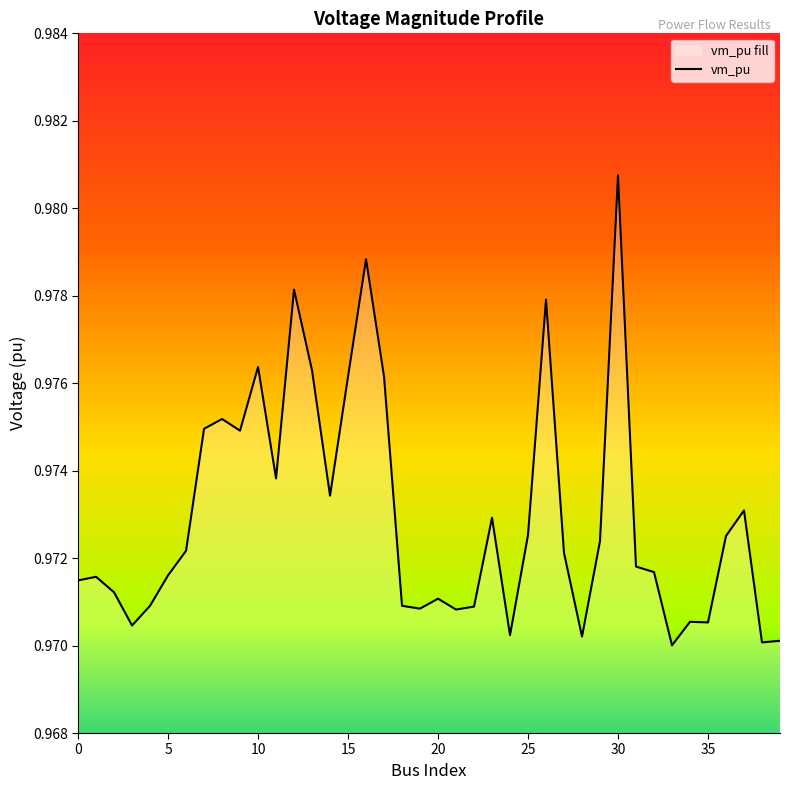

What is the minimum value shown in the chart?

1.0